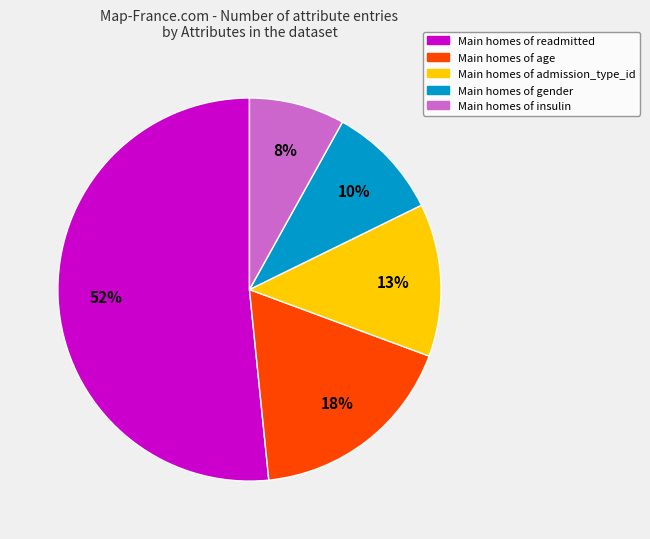

Does any single category account for the majority?

Yes